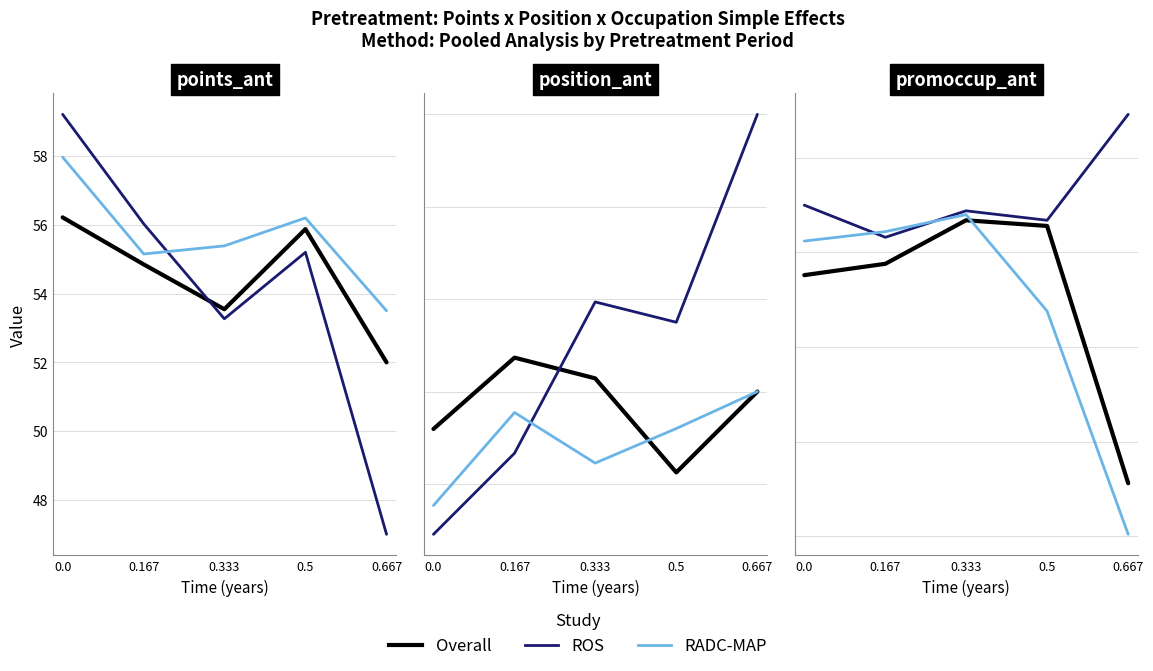

List the labels in order of Overall value, smallest first.

0.667, 0.0, 0.167, 0.5, 0.333